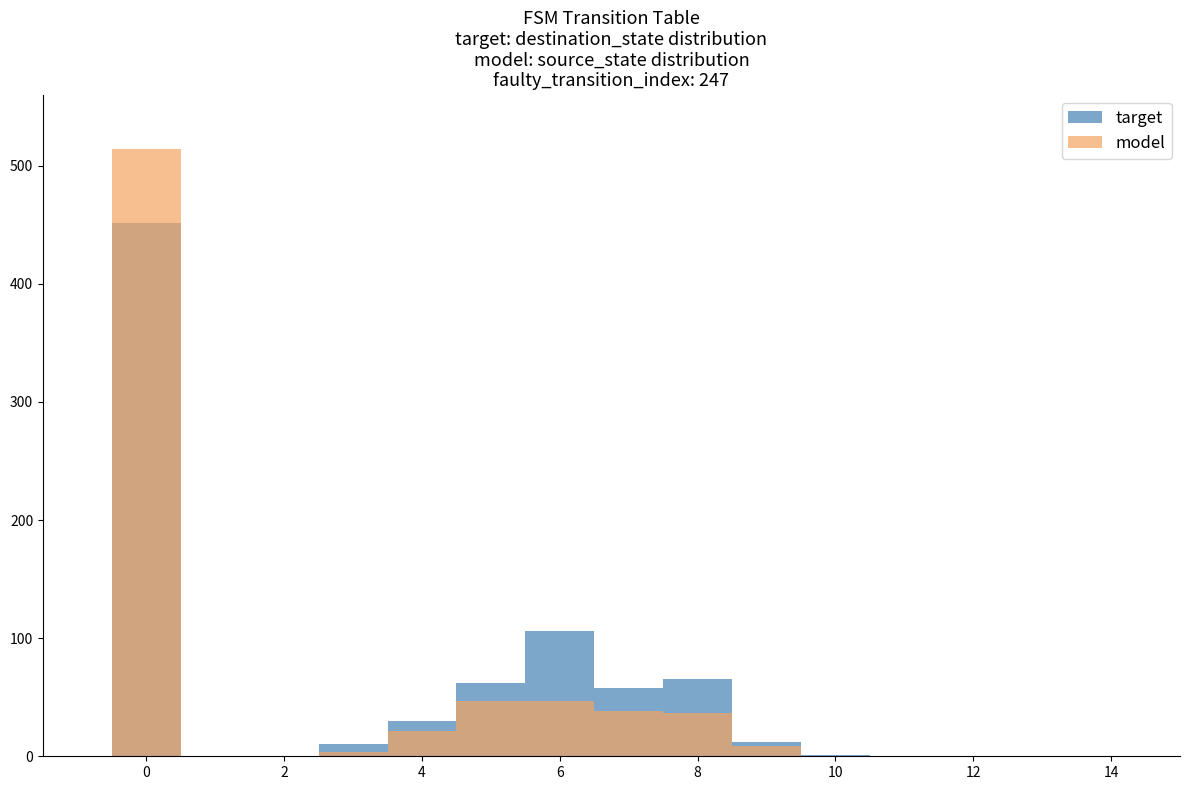

Reading right to left, list all the values displayed in this chart.

target: 0	1	12	65	58	106	62	30	10	0	0	451
model: 0	0	9	37	38	47	47	21	4	0	0	514